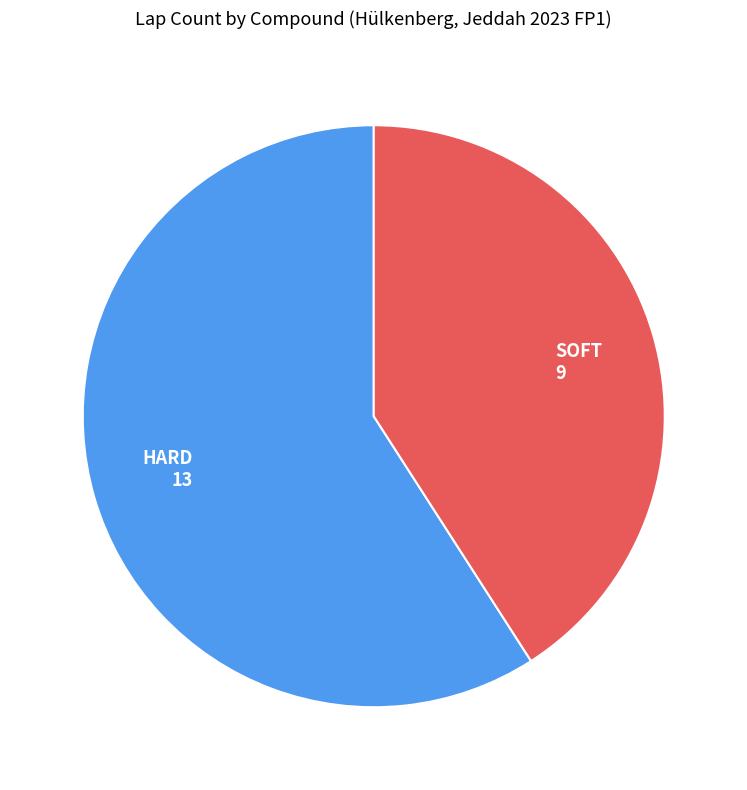

What is the smallest slice in the pie chart?

SOFT